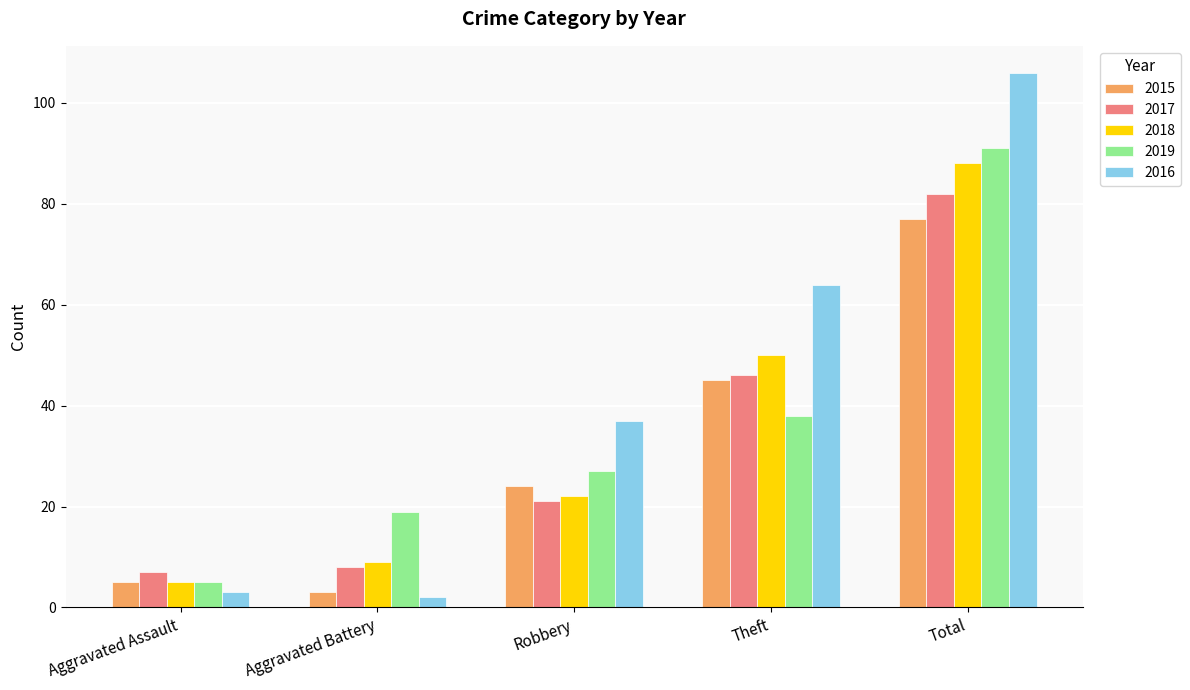

At which label is 2019 closest to 48?

Theft